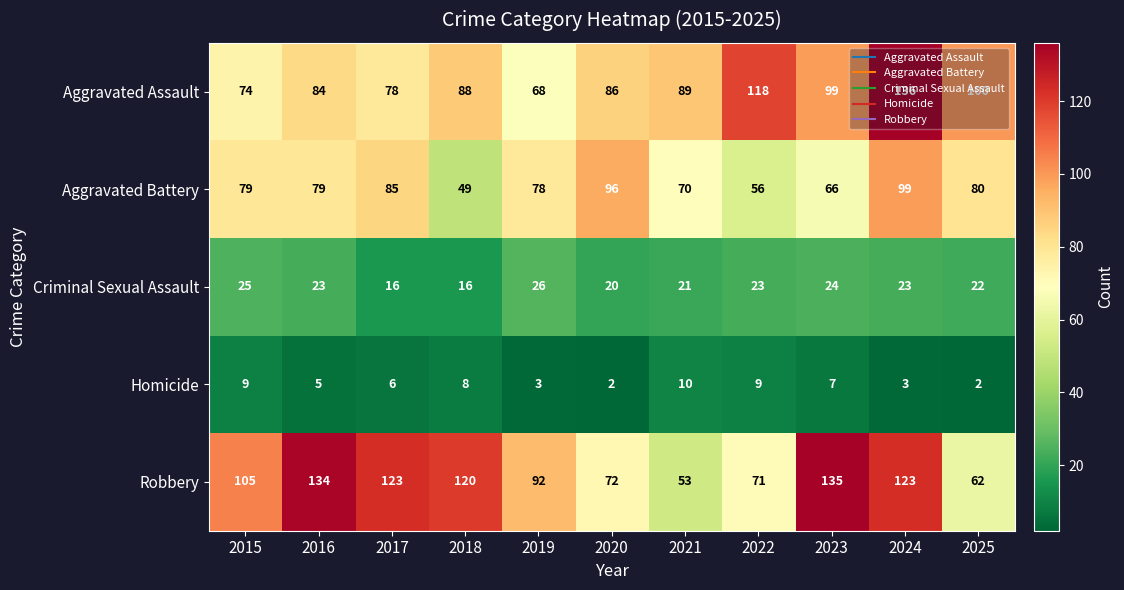

True or false: Homicide has a value of 1 at 2024.

False